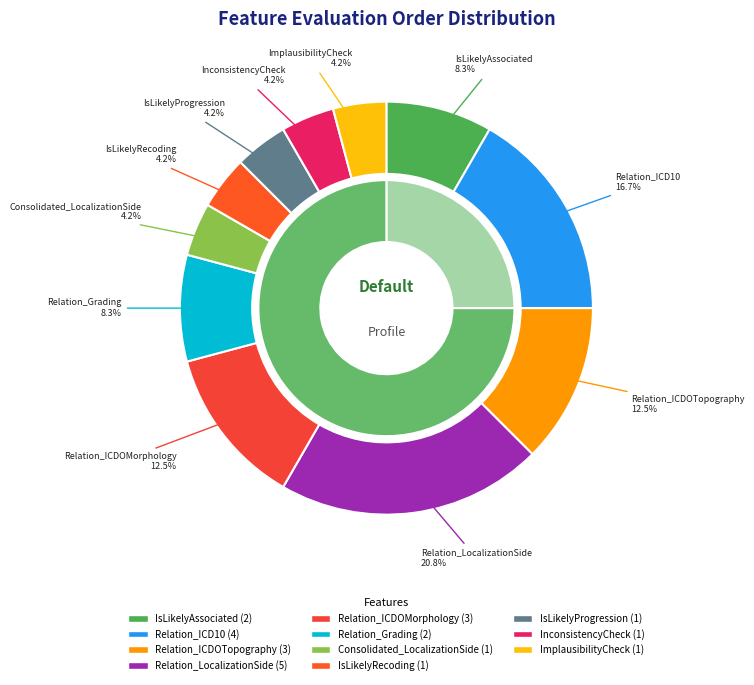

Rank the categories by value from lowest to highest.

Consolidated_LocalizationSide, IsLikelyRecoding, IsLikelyProgression, InconsistencyCheck, ImplausibilityCheck, IsLikelyAssociated, Relation_Grading, Relation_ICDOTopography, Relation_ICDOMorphology, Relation_ICD10, Relation_LocalizationSide